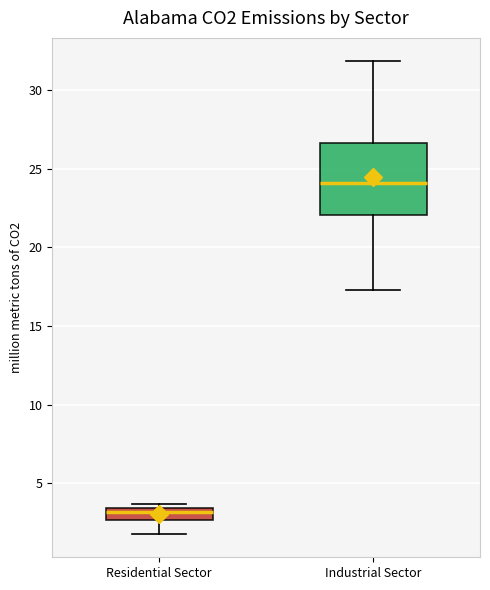

Which box has the lowest median line?

Residential Sector